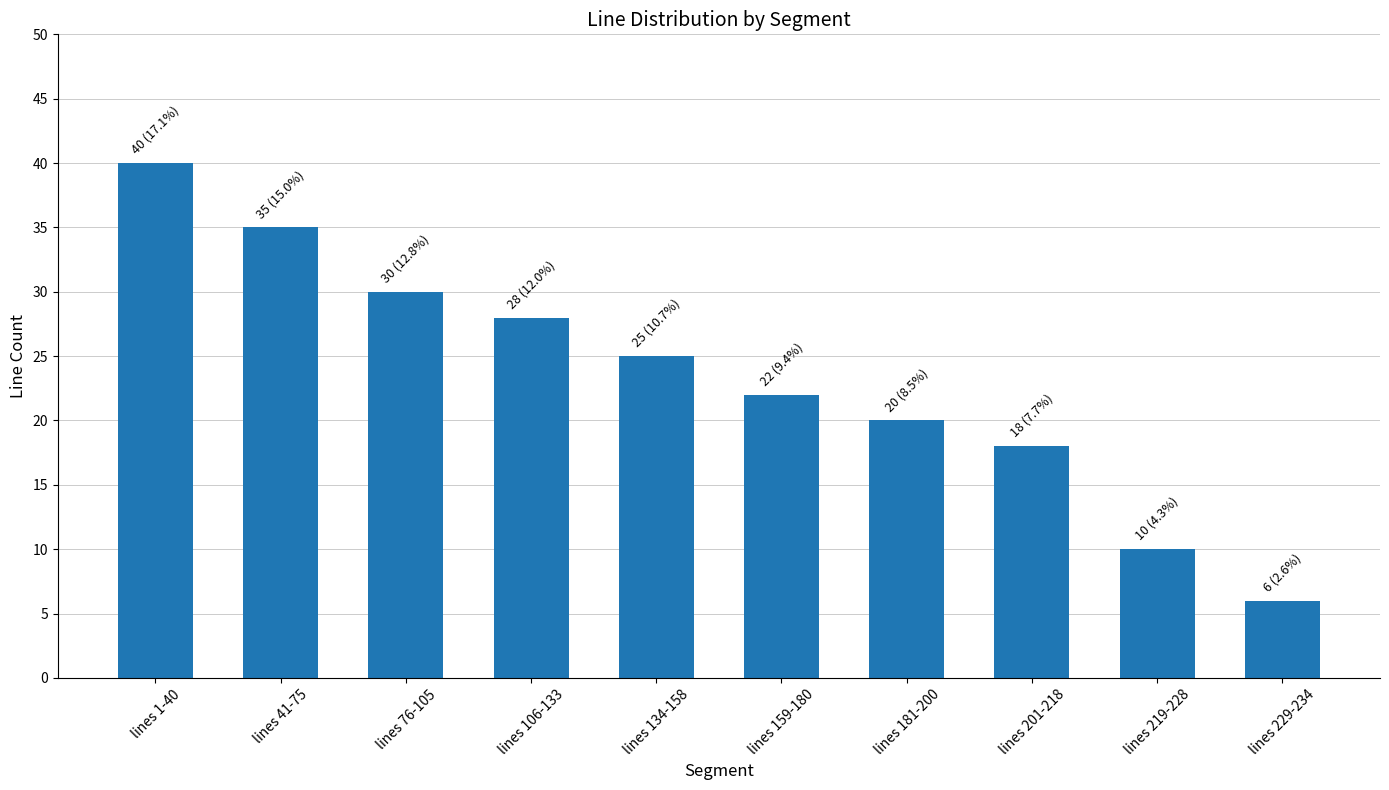

At which label does the data first exceed 25?

lines 1-40